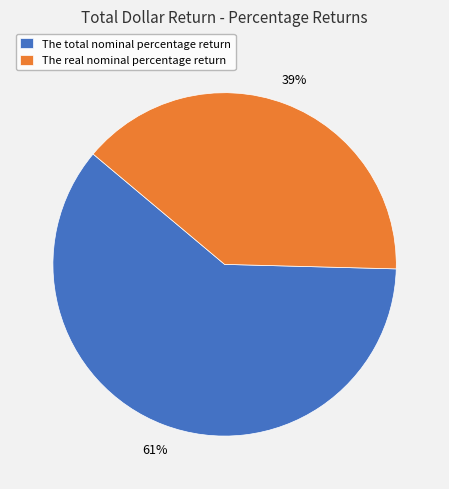

Count the number of slices in the pie.

2